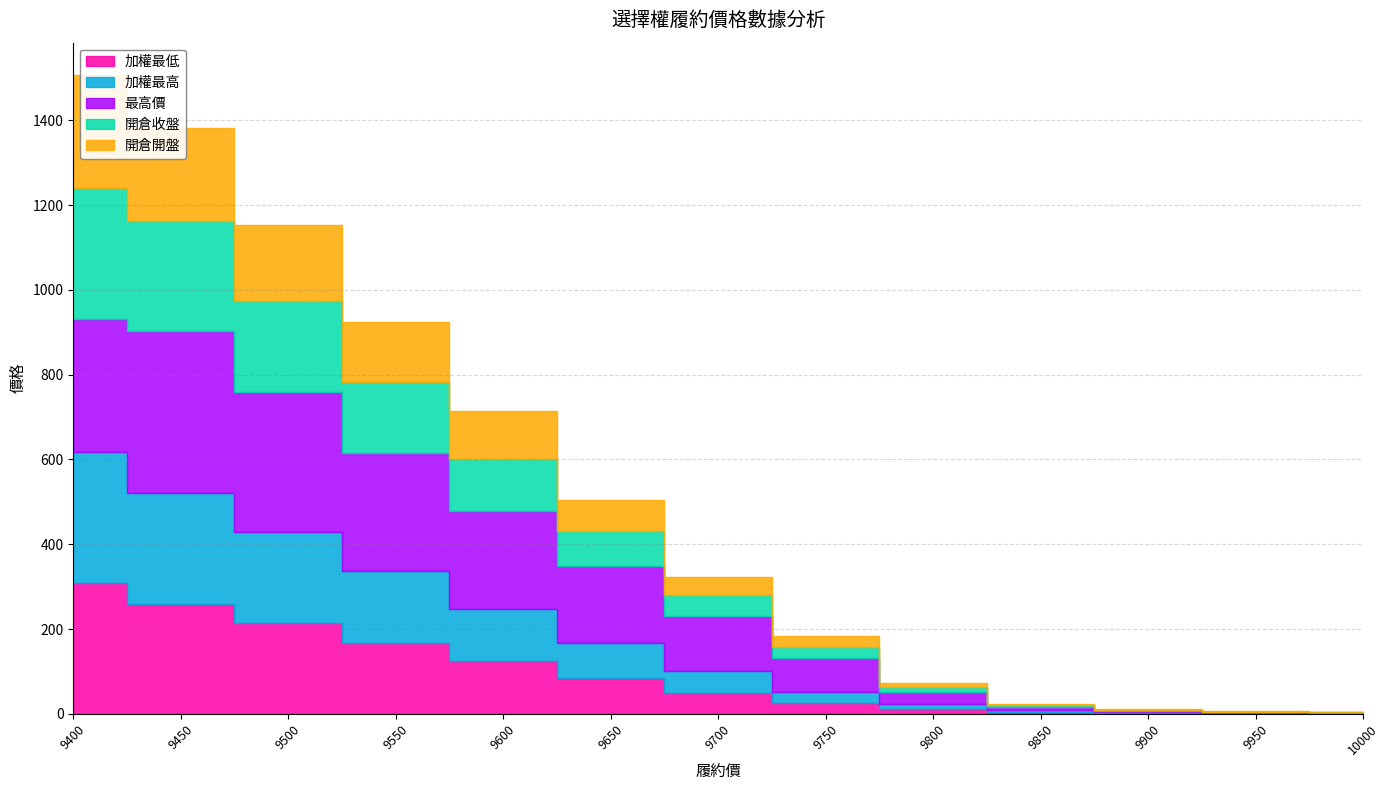

Which series has the largest total across all categories?

最高價